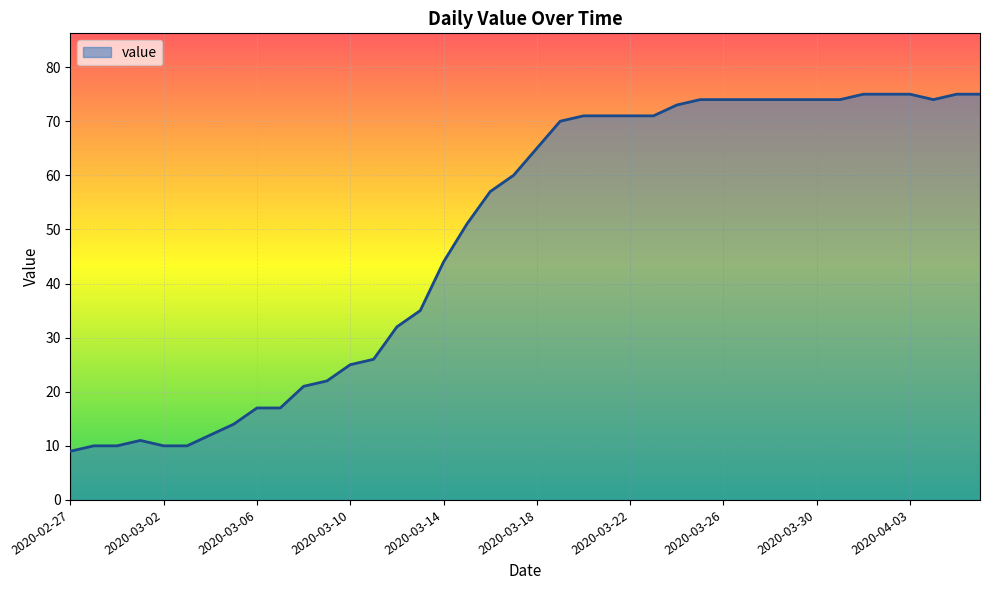

Count the number of data series in this chart.

1